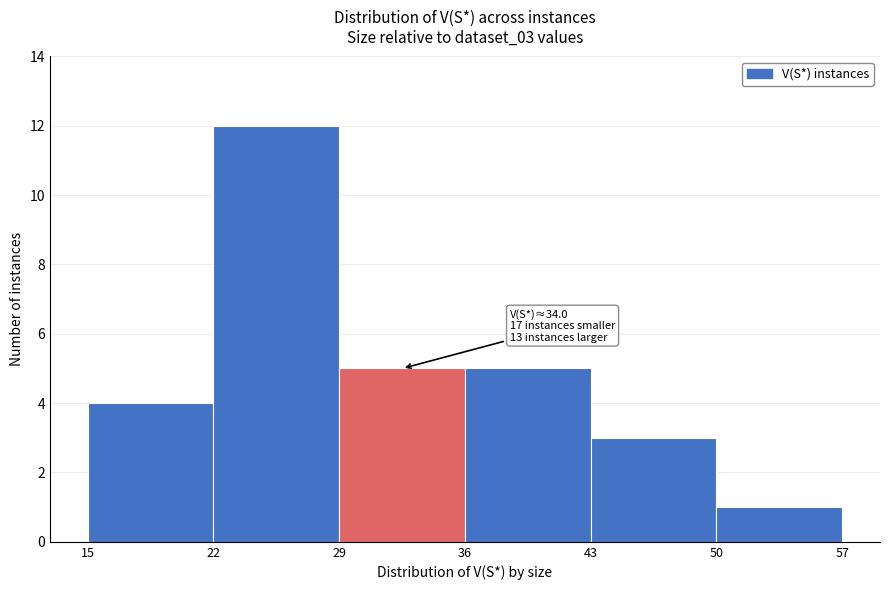

Which range on the x-axis has the tallest bar?

22 to 29